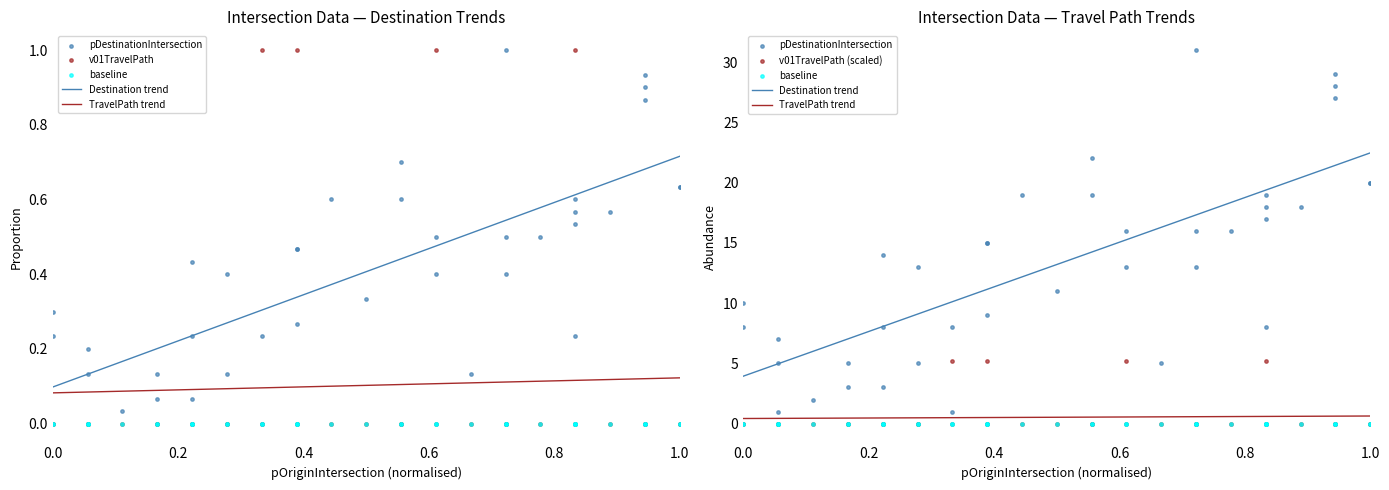

Which series reaches the maximum Y coordinate?

pDestinationIntersection